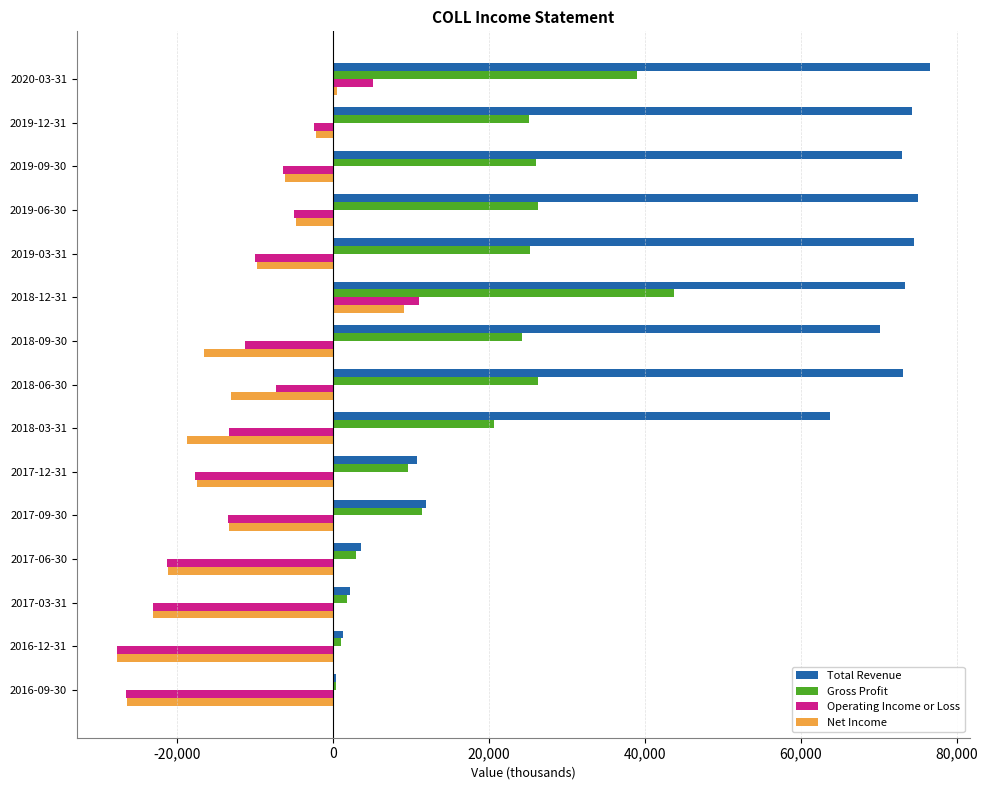

Which series has the widest spread of values?

Total Revenue